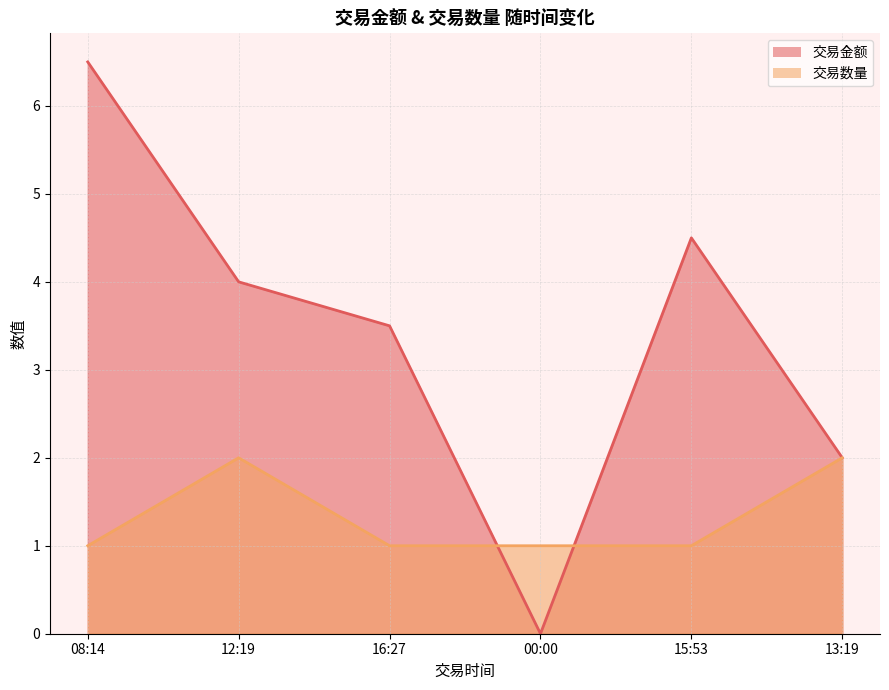

Where do 交易金额 and 交易数量 first cross each other?

16:27 and 00:00